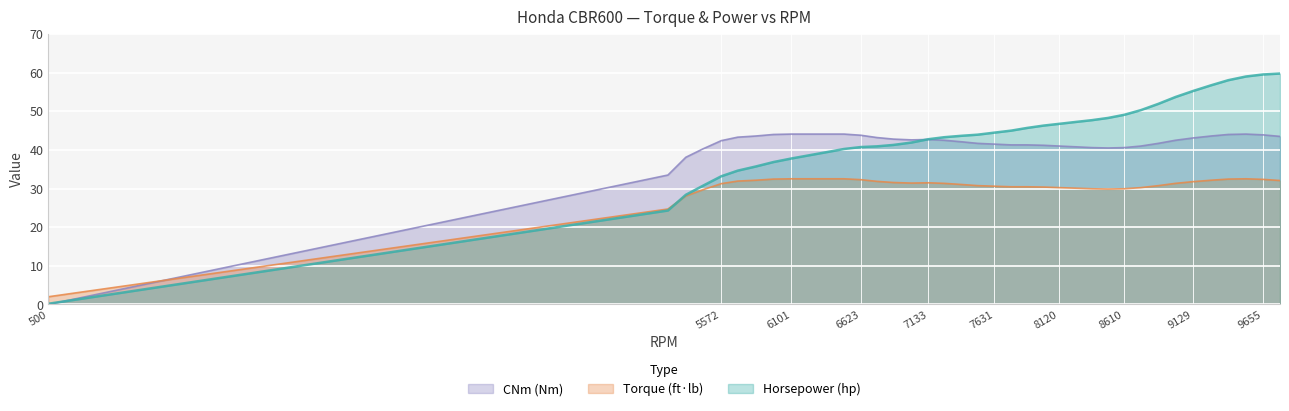

At how many categories does at least one series exceed 39?

35